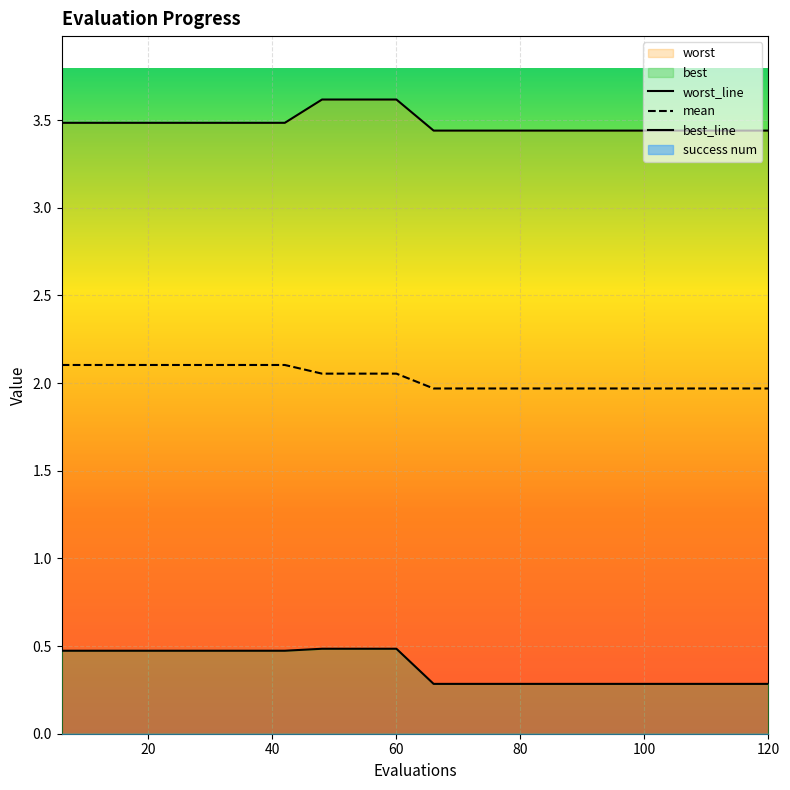

True or false: best has a value of 0.3 at 66.

True